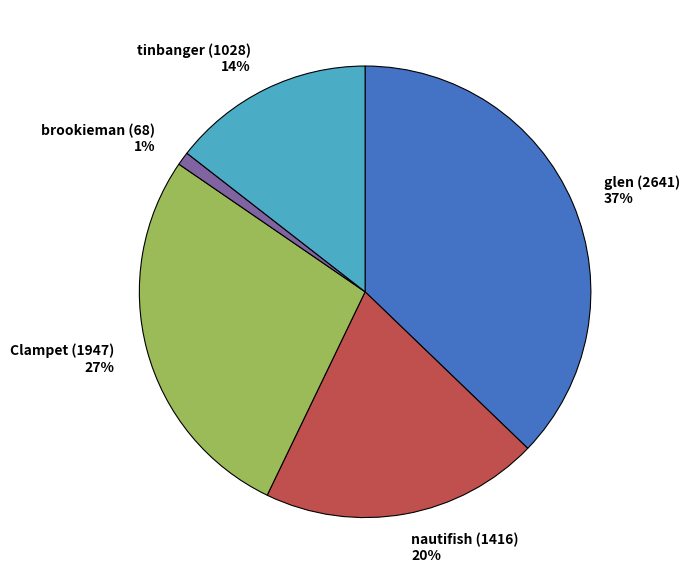

The tinbanger (1028) slice represents 28% of the pie. True or false?

False